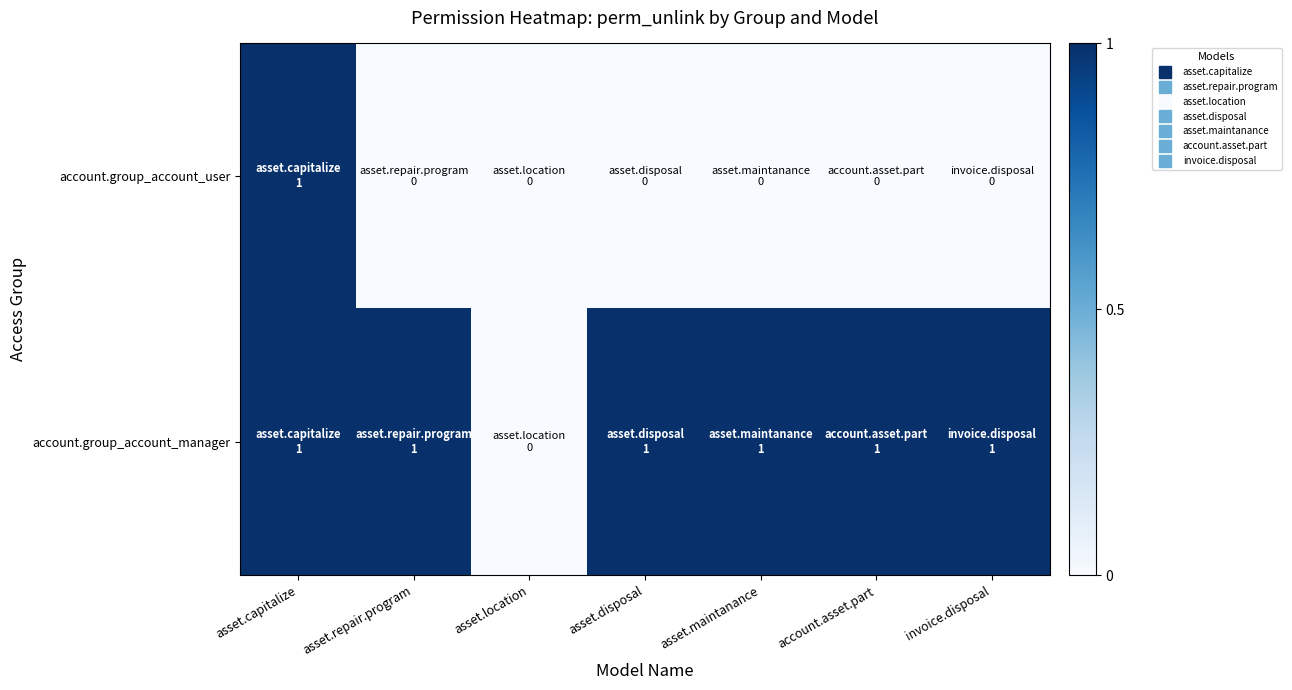

Reading left to right, extract all data points from this chart.

account.group_account_user: asset.capitalize=1	asset.repair.program=0	asset.location=0	asset.disposal=0	asset.maintanance=0	account.asset.part=0	invoice.disposal=0
account.group_account_manager: asset.capitalize=1	asset.repair.program=1	asset.location=0	asset.disposal=1	asset.maintanance=1	account.asset.part=1	invoice.disposal=1